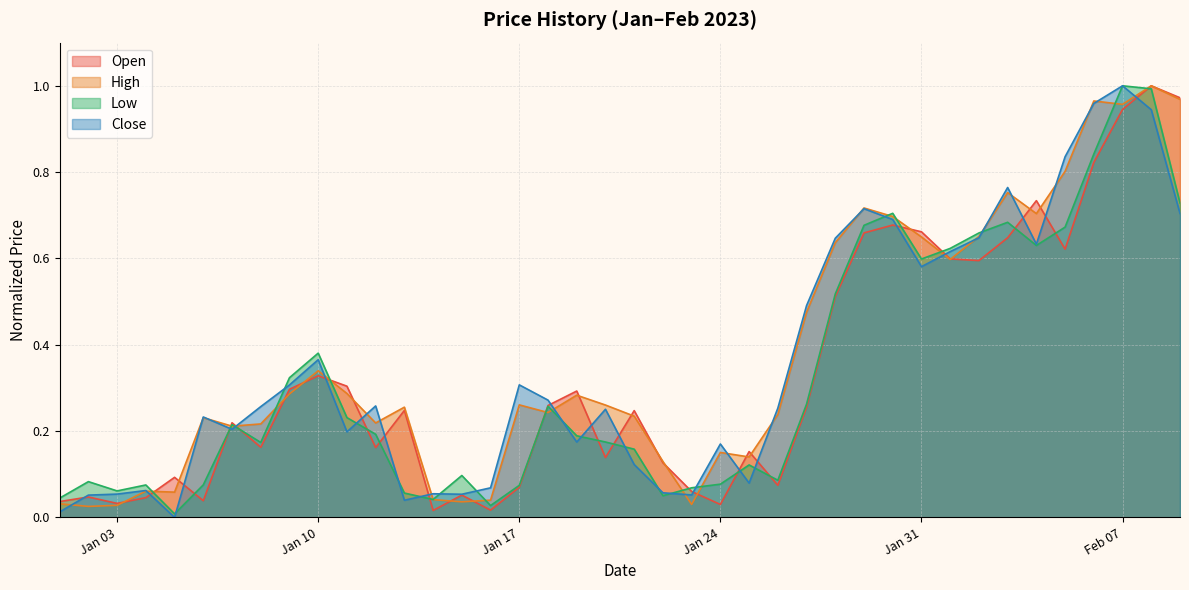

At which category does Low reach its first local valley?

Jan 03